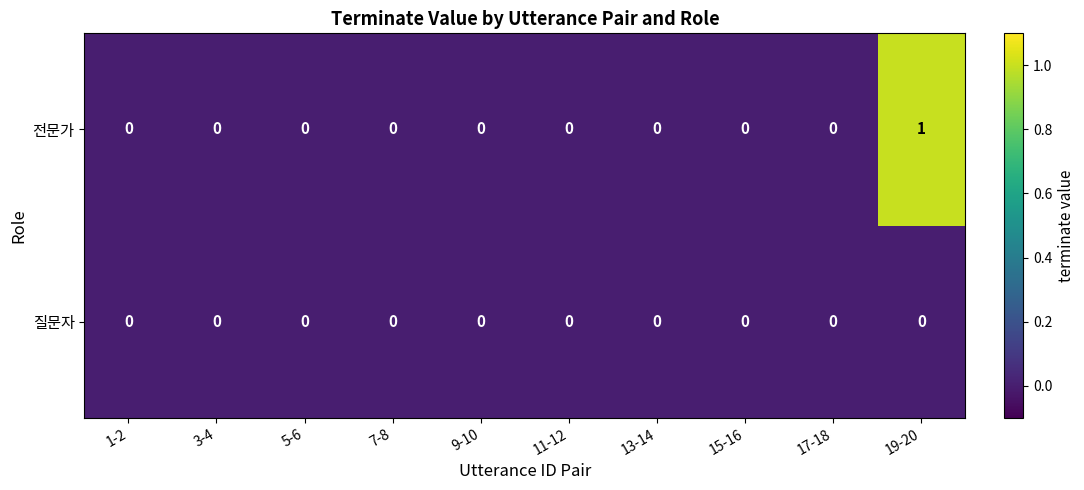

Which category has the highest value across all series?

19-20